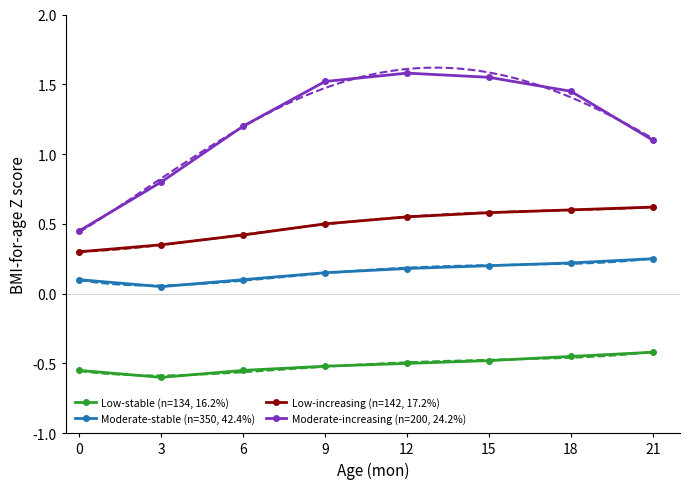

In Low-stable (n=134, 16.2%), how many points are lower than both neighbors (excluding endpoints)?

1